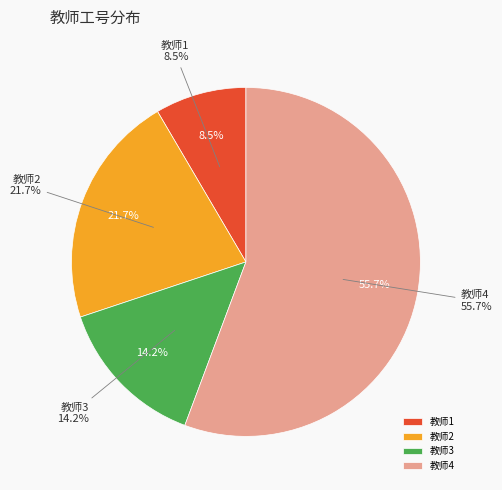

Combined, what portion of the pie is 教师2 and 教师3?

35.8%